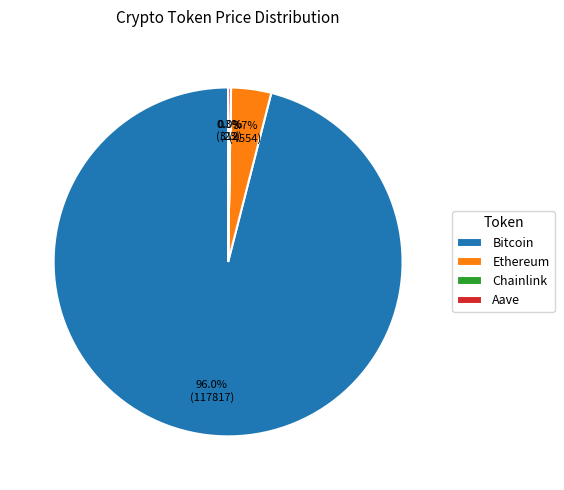

Which slice is the largest?

Bitcoin